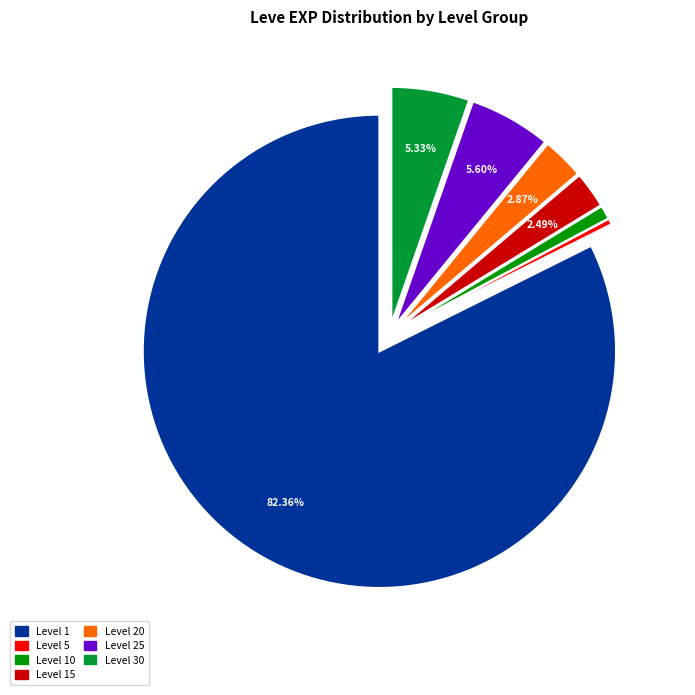

Is there any slice that represents more than half of the pie?

Yes